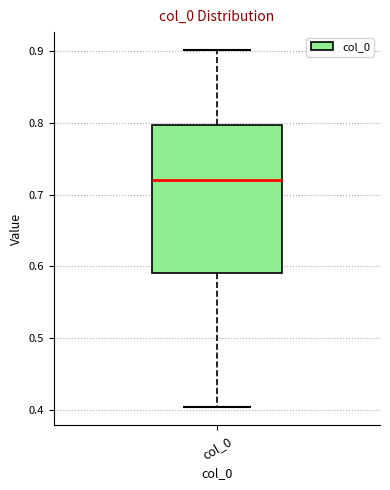

Read this box plot against the y-axis: the position of the median line, the range covered by the box, and the ends of both whiskers. The values are not printed on the chart, so give them approximately, as read against the axis.

median 0.72, box 0.59 to 0.80, whiskers 0.40 to 0.90